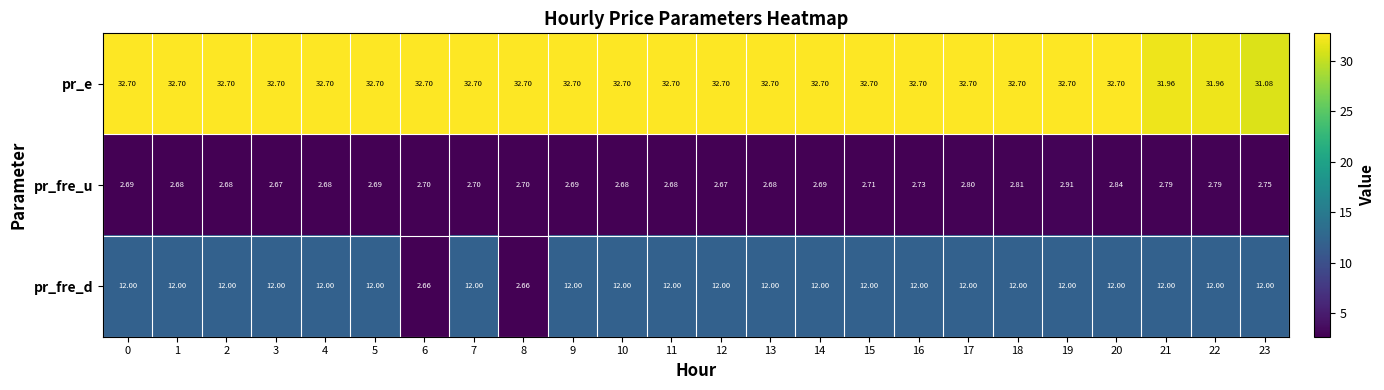

Is the value of pr_e at 4 greater than the value of pr_fre_u at 18?

Yes